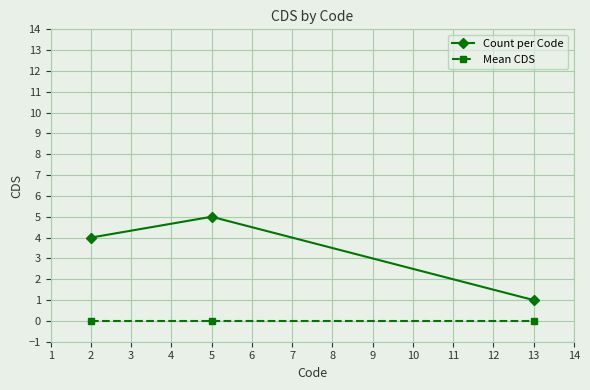

Reading left to right, transcribe all the data shown in this chart.

Count per Code: 4	5	1
Mean CDS: 0	0	0